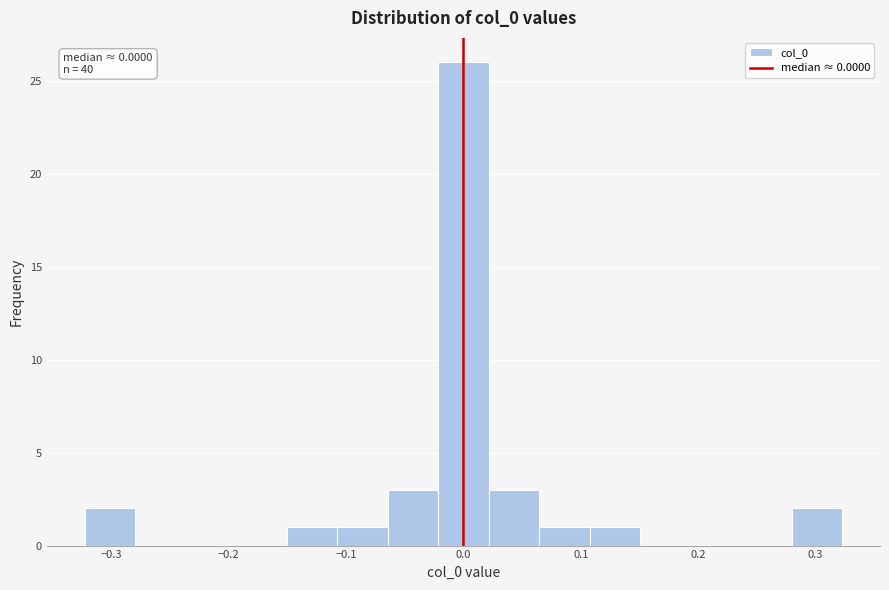

Which range on the x-axis has the tallest bar?

-0.02 to 0.02